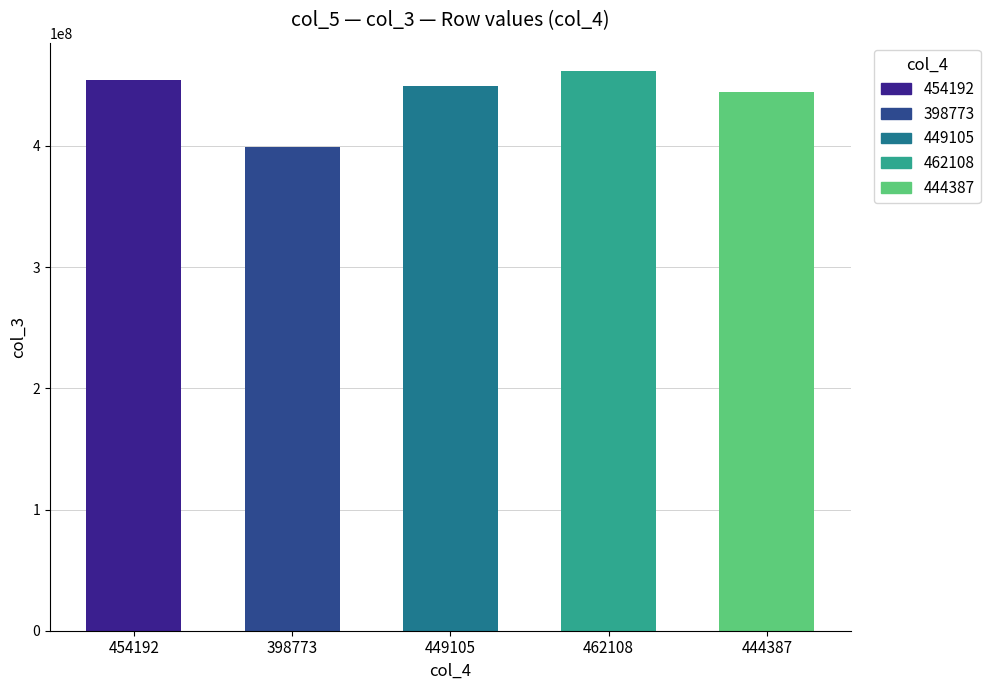

What is the average value?

441713462